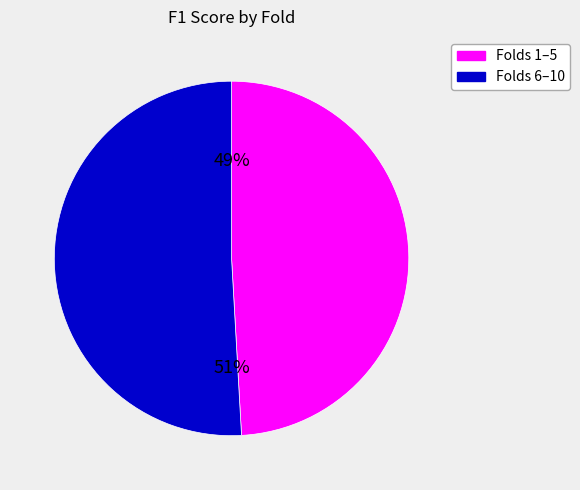

To the nearest percent, what is the difference between the largest and smallest slice percentages?

2%